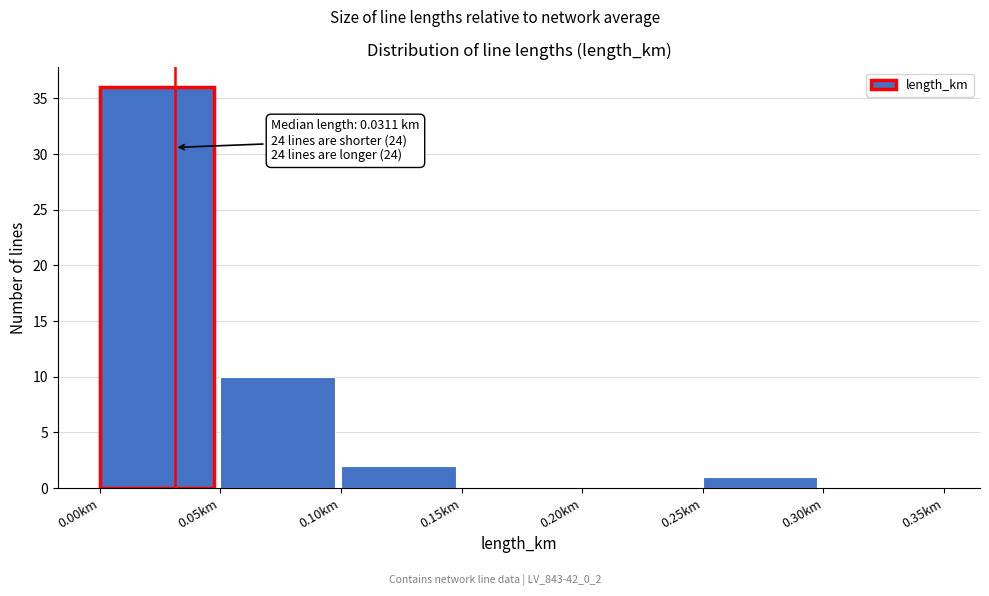

Over which range of the x-axis is the bar tallest?

0.00 to 0.05